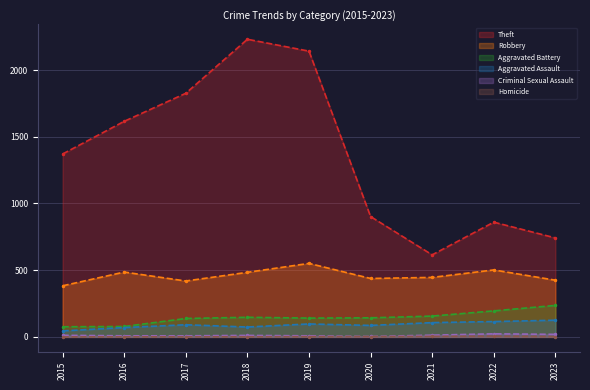

Reading right to left, extract all data points from this chart.

Theft: 2023=742	2022=860	2021=615	2020=902	2019=2142	2018=2231	2017=1826	2016=1616	2015=1371
Robbery: 2023=425	2022=502	2021=446	2020=438	2019=551	2018=484	2017=419	2016=486	2015=383
Aggravated Battery: 2023=236	2022=195	2021=156	2020=143	2019=141	2018=147	2017=138	2016=78	2015=76
Aggravated Assault: 2023=125	2022=115	2021=107	2020=86	2019=97	2018=74	2017=91	2016=70	2015=45
Criminal Sexual Assault: 2023=19	2022=23	2021=13	2020=3	2019=8	2018=11	2017=8	2016=8	2015=12
Homicide: 2023=2	2022=5	2021=4	2020=2	2019=2	2018=1	2017=1	2016=1	2015=0